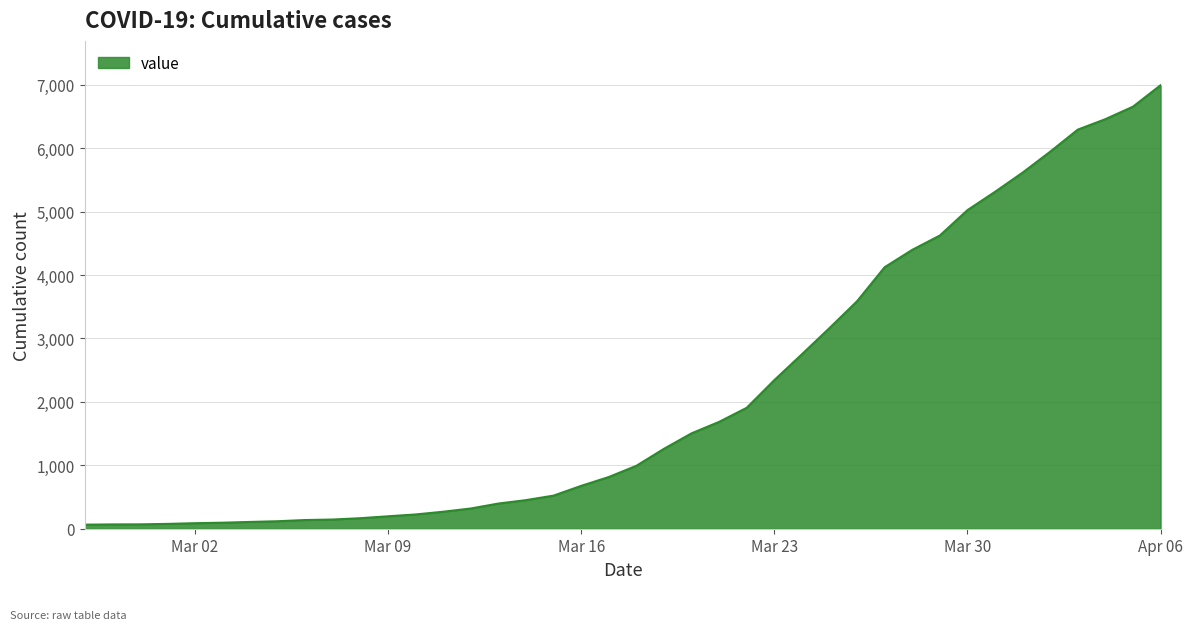

What is the difference between the maximum and second lowest values?

6926